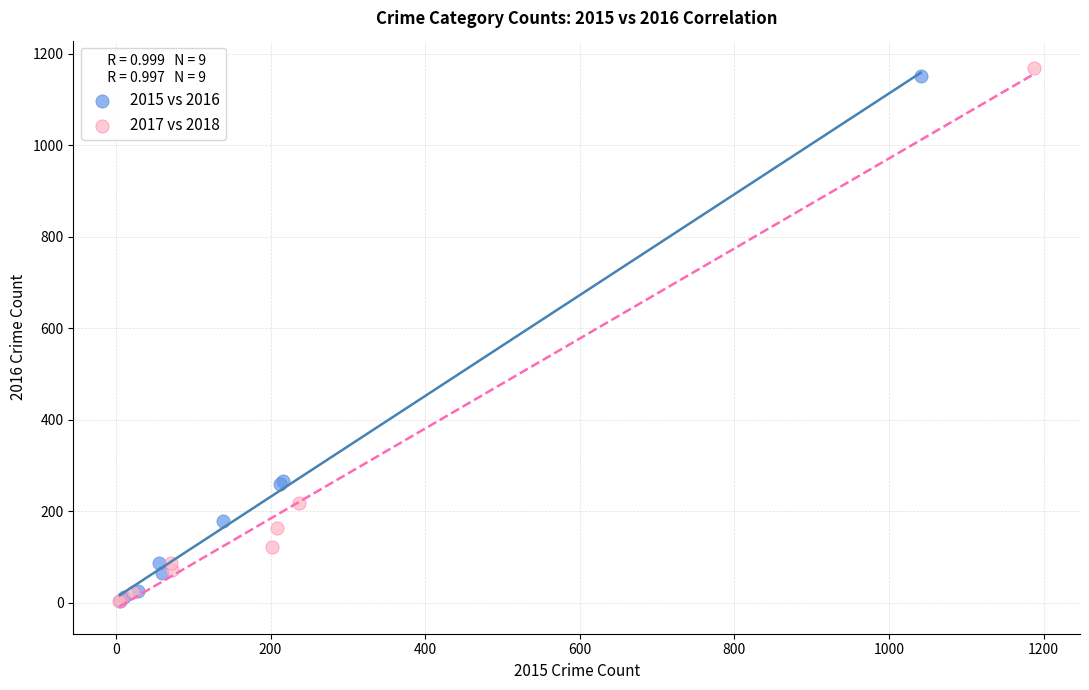

Which series has the largest Y range (max minus min)?

2017 vs 2018